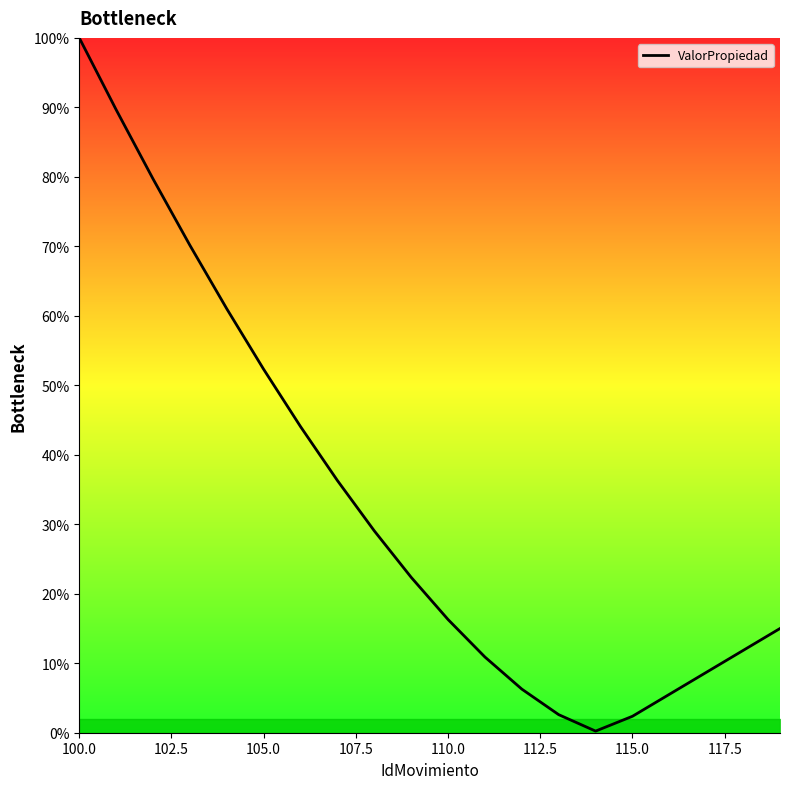

What is the difference between the maximum and minimum values?

99.8